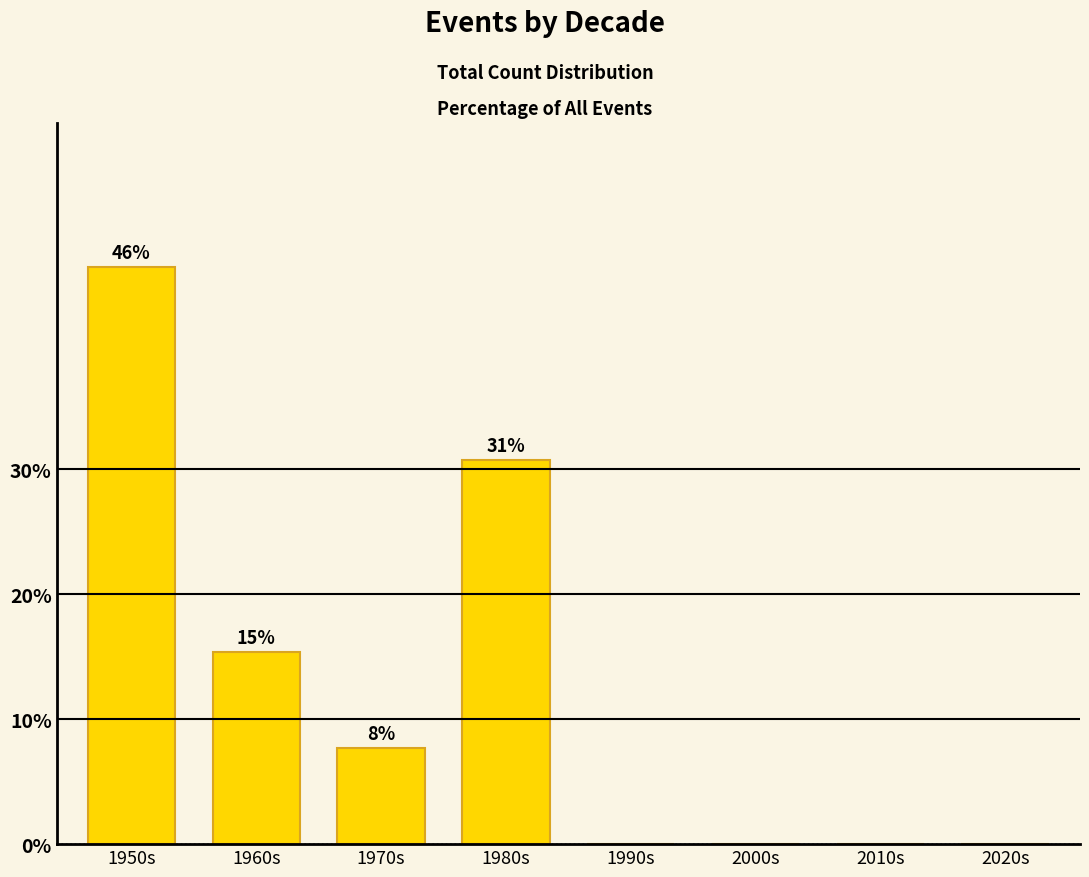

What is the ratio of the value at 1970s to the value at 1950s?

0.2